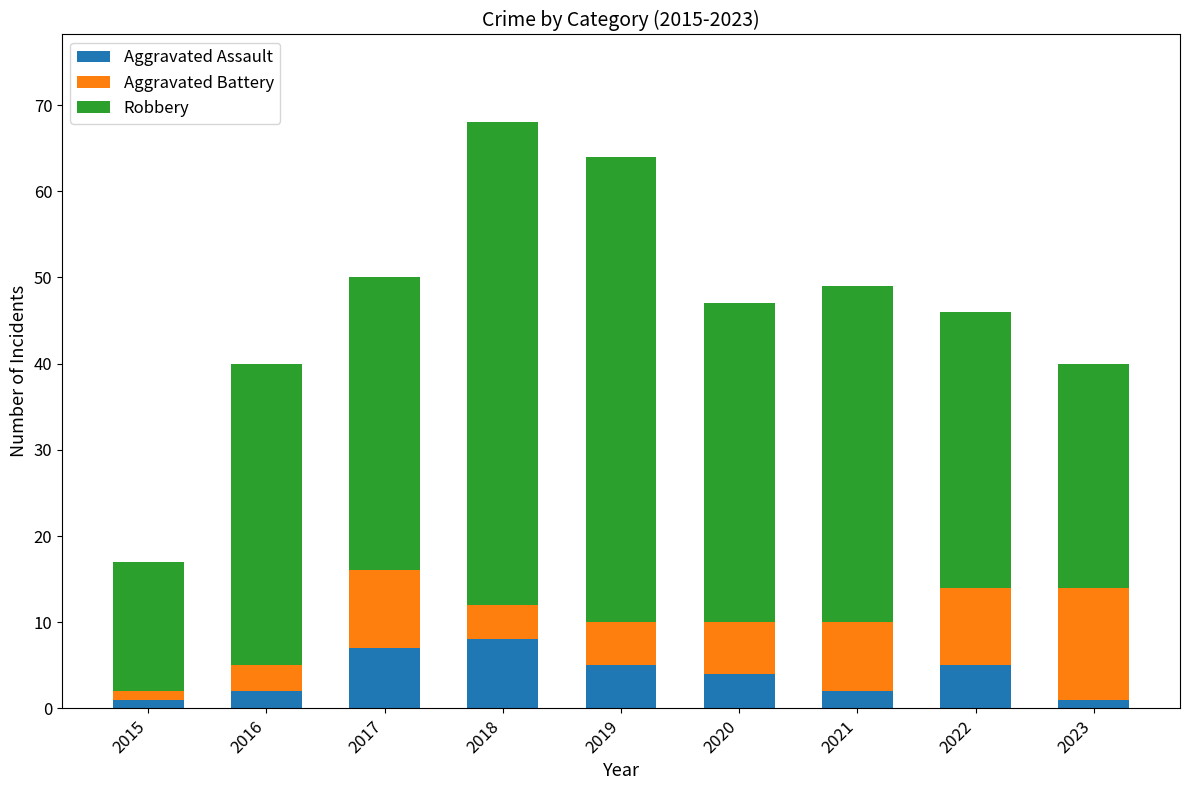

What are all the series names shown in the legend?

Aggravated Assault, Aggravated Battery, Robbery